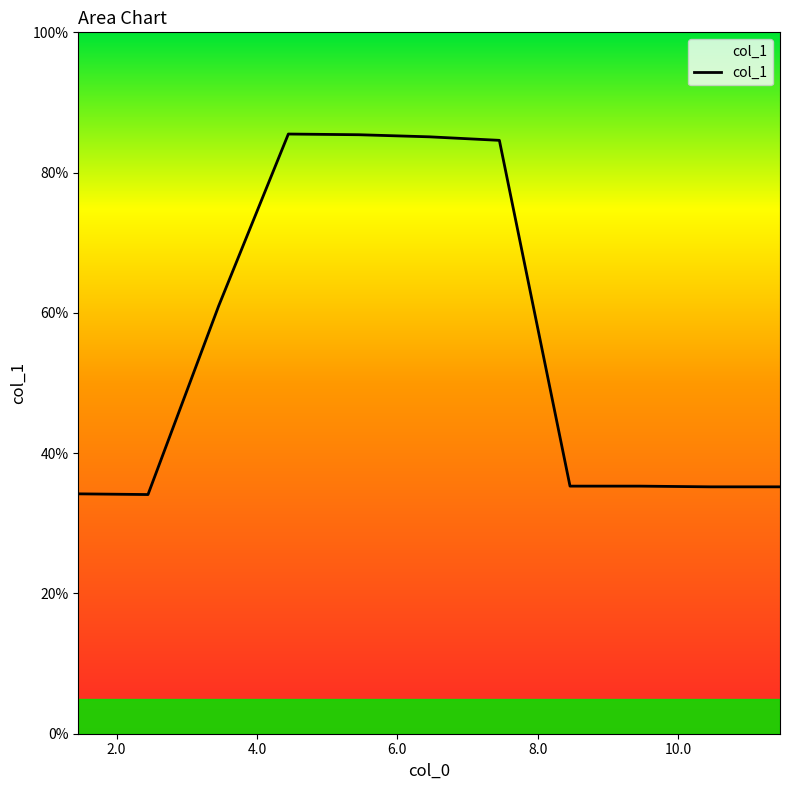

What is the difference between the maximum and minimum values?

51.4